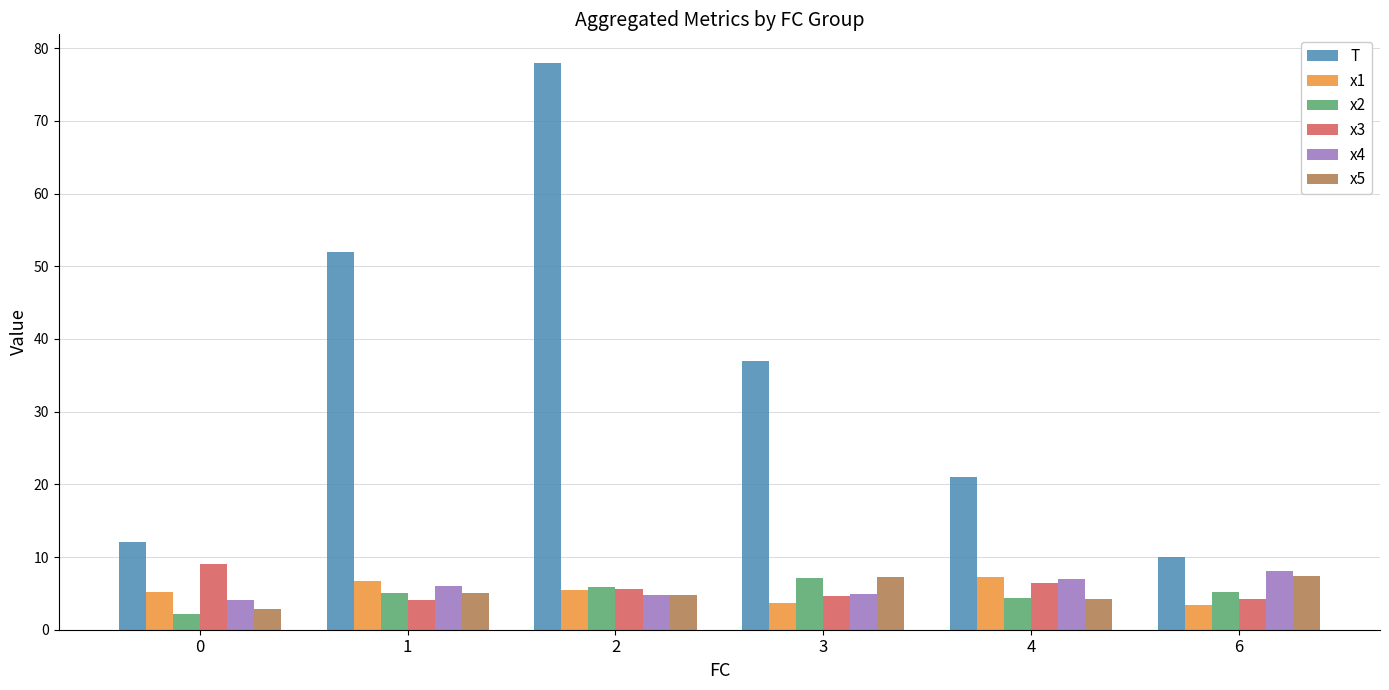

Is the value of T at 4 greater than the value of x3 at 3?

Yes